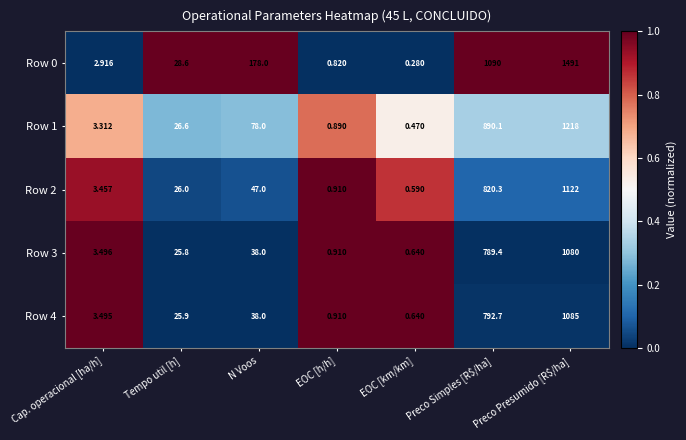

Which category has the lowest value in the Row 2 series?

EOC [km/km]